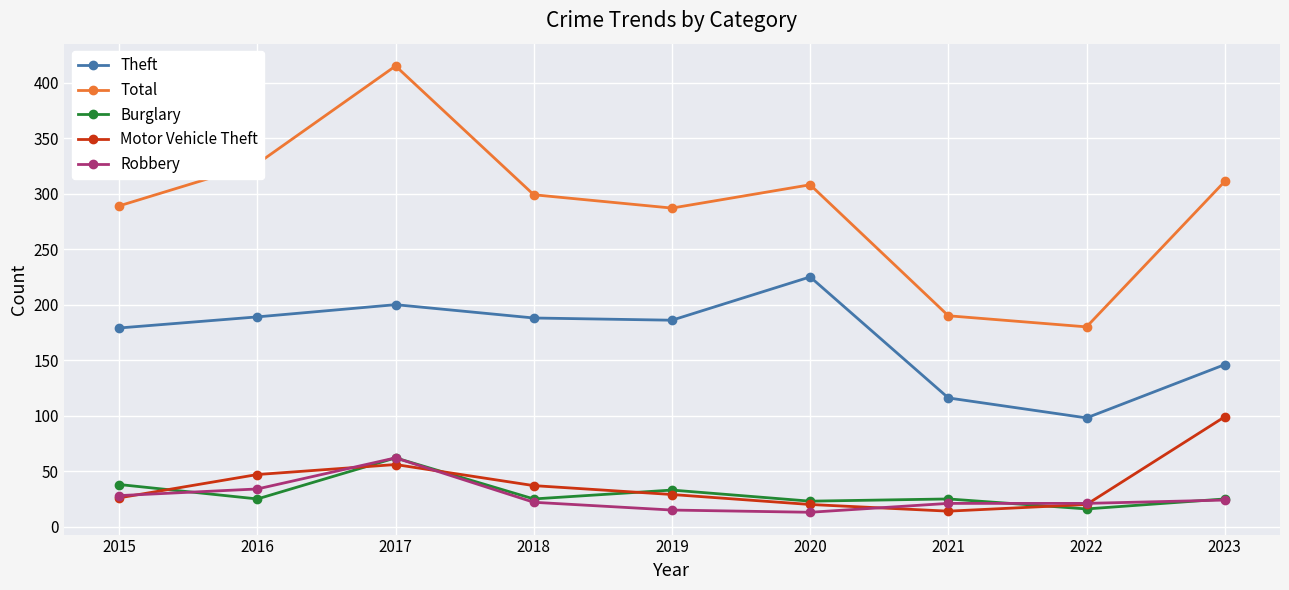

How many interior local peaks does the Total series have?

2